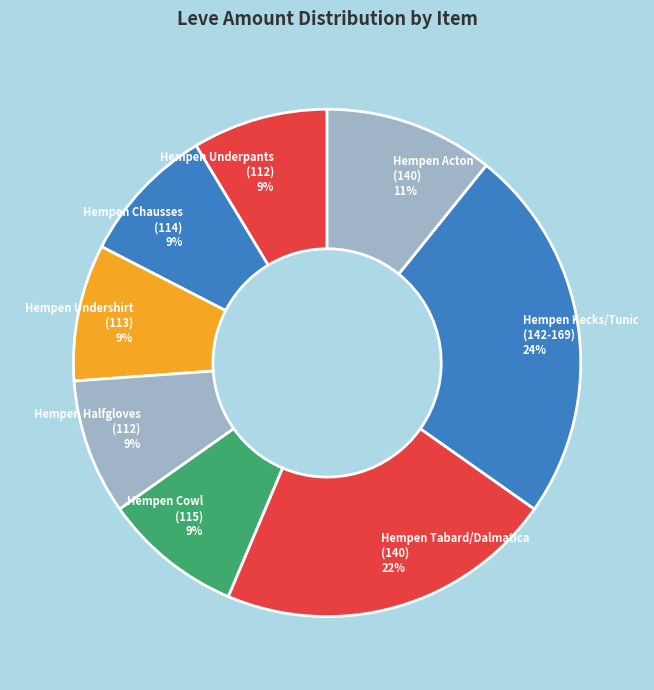

What is the ratio of the value at Hempen Underpants (112) 9% to the value at Hempen Kecks/Tunic (142-169) 24%?

0.4